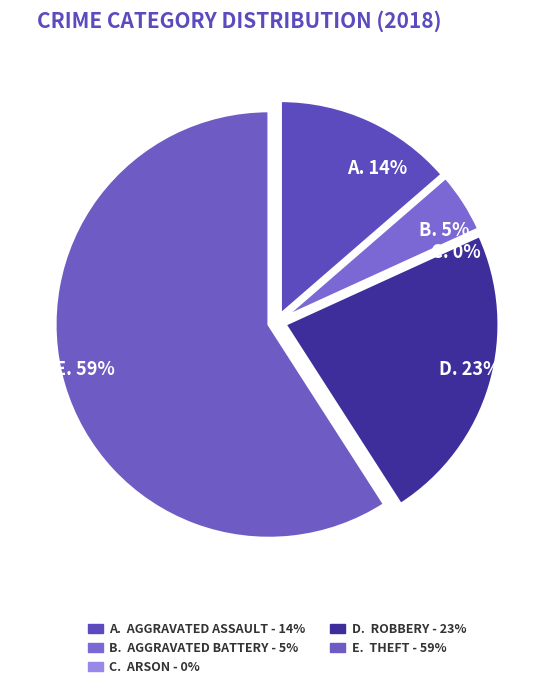

True or false: Aggravated Assault accounts for 20% of the total.

False